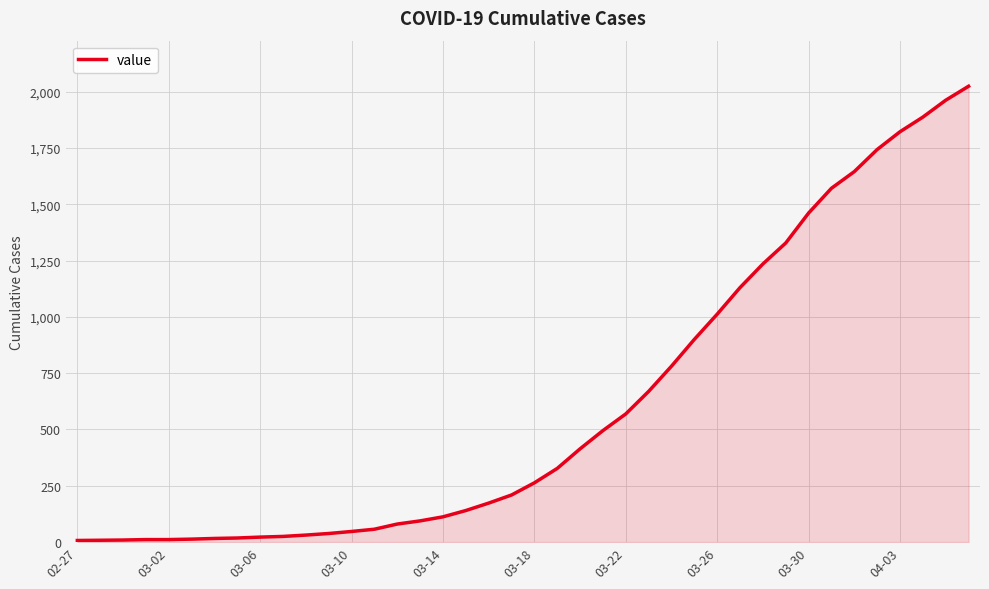

How many values are below 263?

20